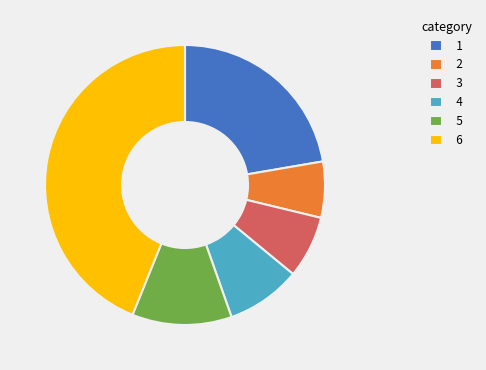

True or false: 2 accounts for 6% of the total.

True